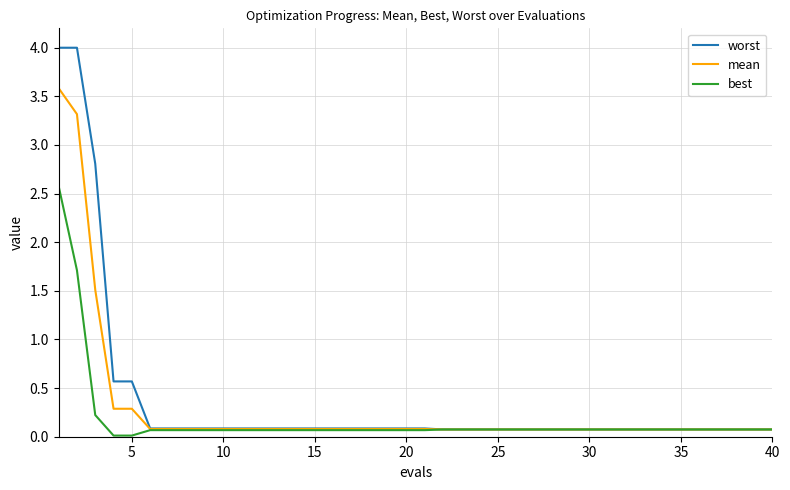

What is the greatest value displayed?

4.0